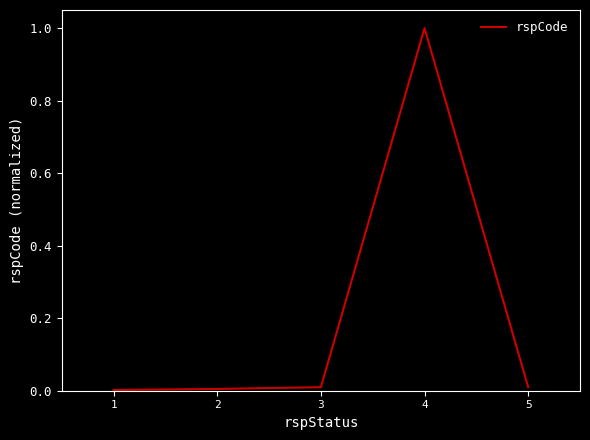

Which category has the highest value across all series?

4